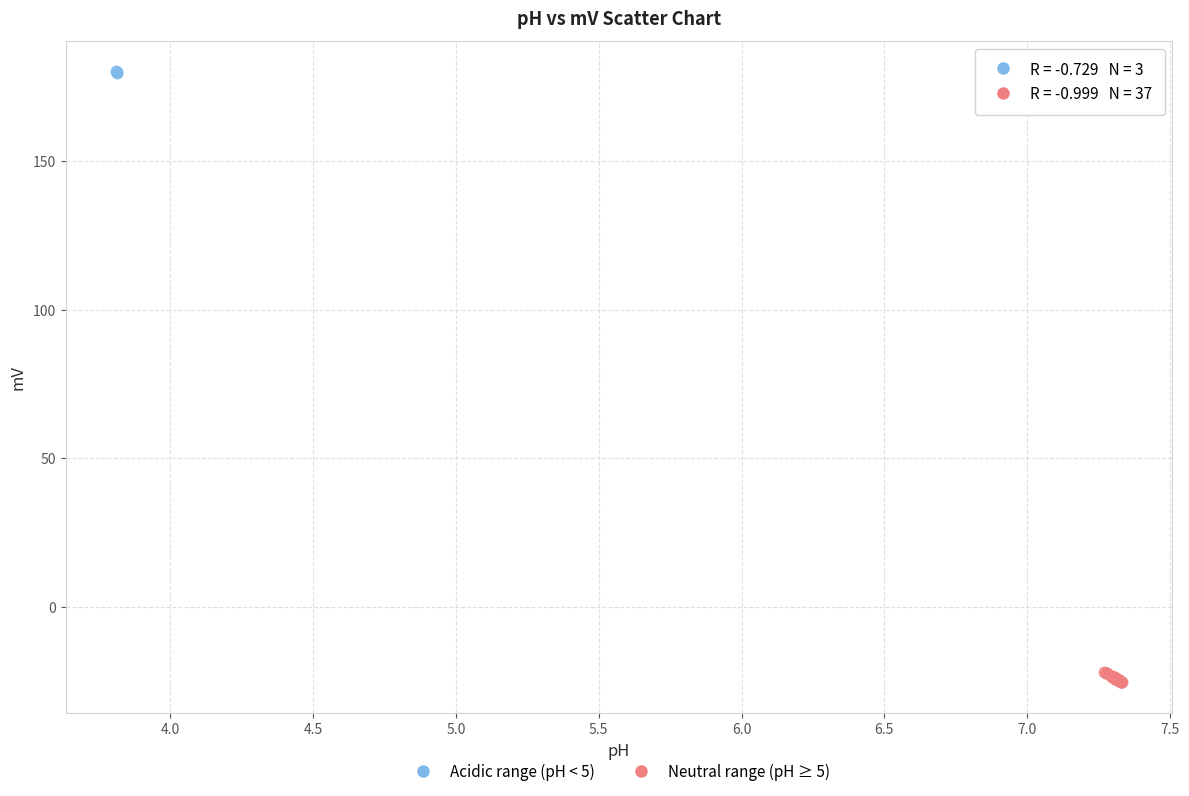

Which series has the largest Y range (max minus min)?

Neutral range (pH ≥ 5)